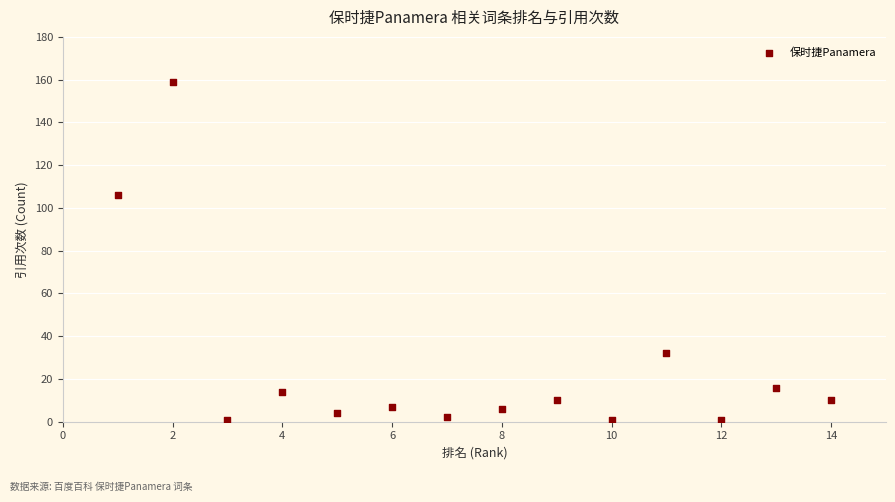

What Y value in the scatter plot is closest to 80?

106